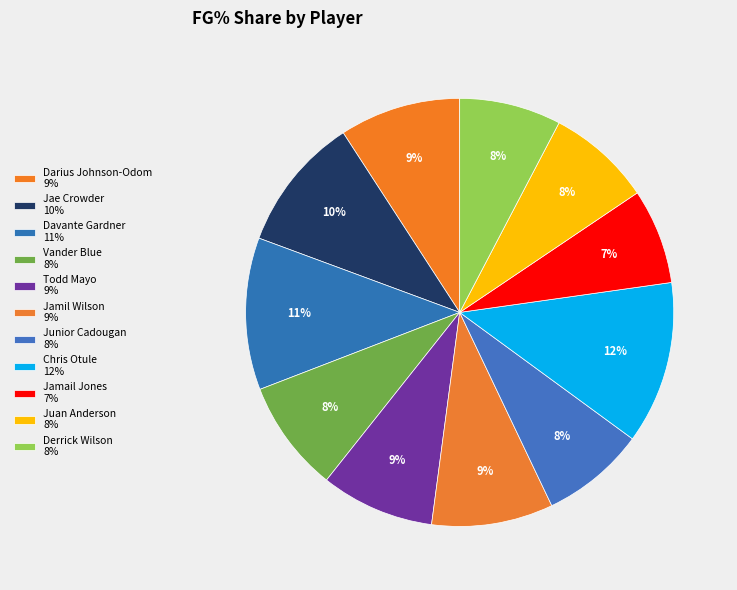

How many segments does this pie chart have?

11